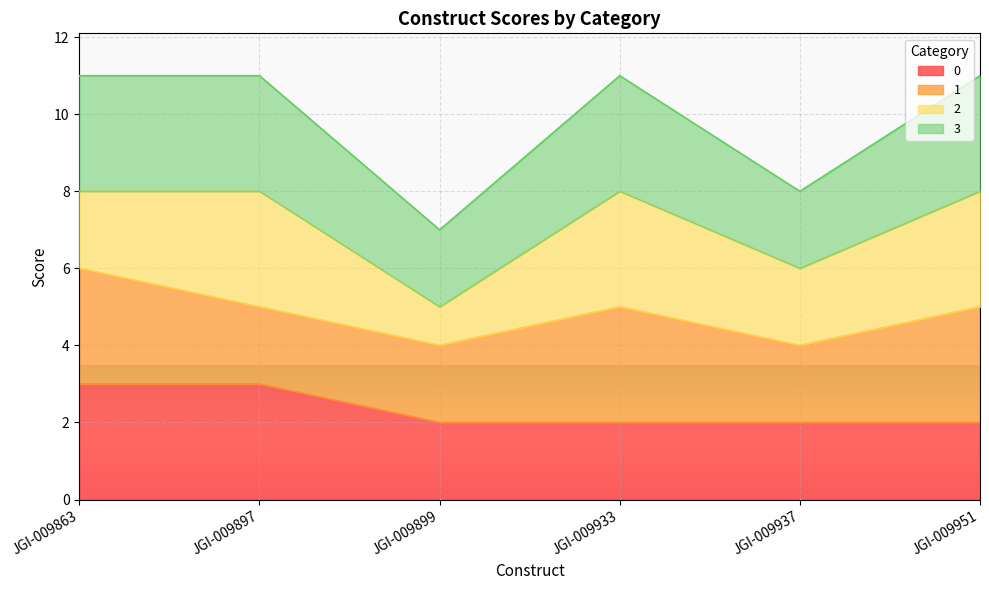

What is the sum of all 3 values?

59